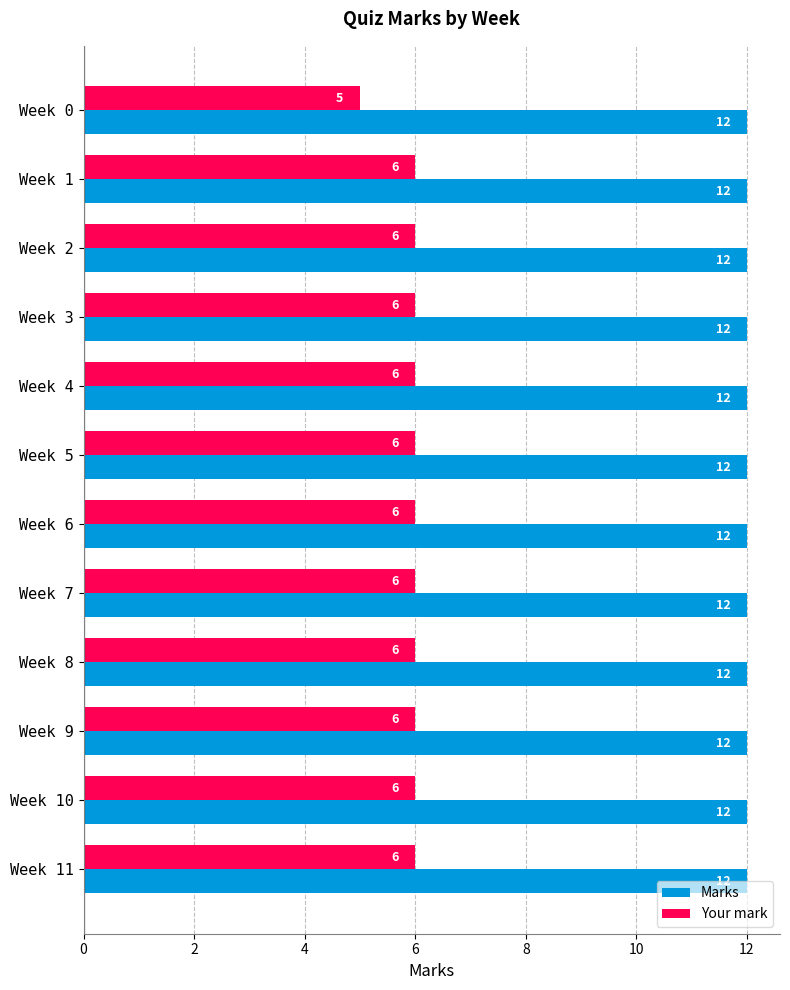

What is the difference between the highest and lowest values at Week 1?

6